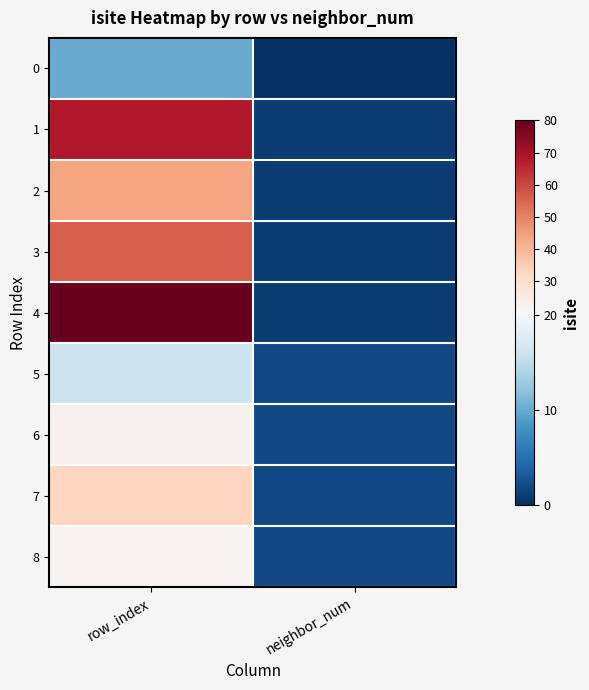

Which has a higher value, neighbor_num or row_index?

row_index